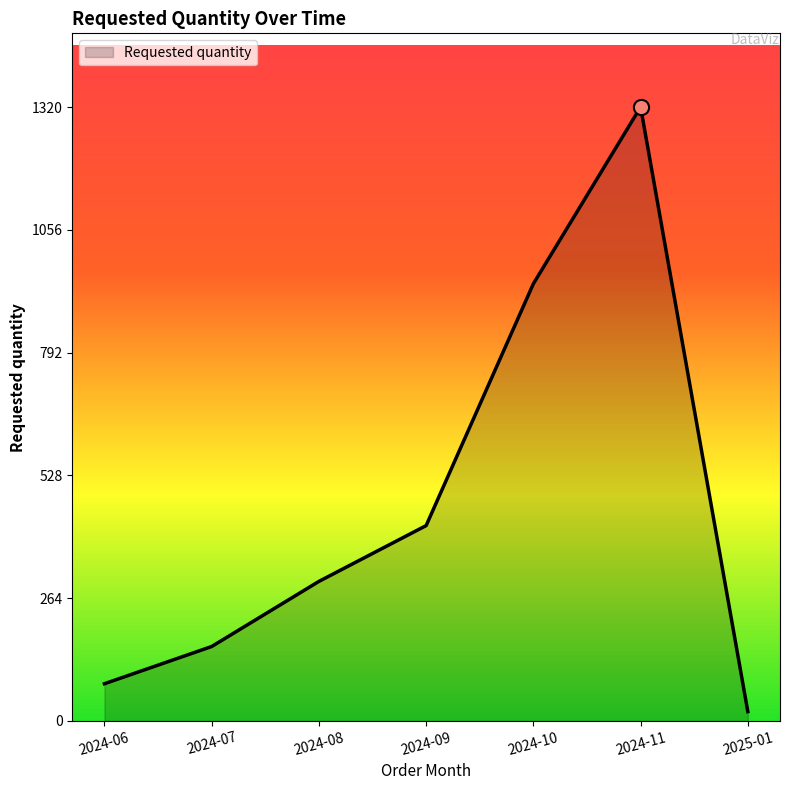

What is the change in value from 2024-06 to 2024-11?

+1240